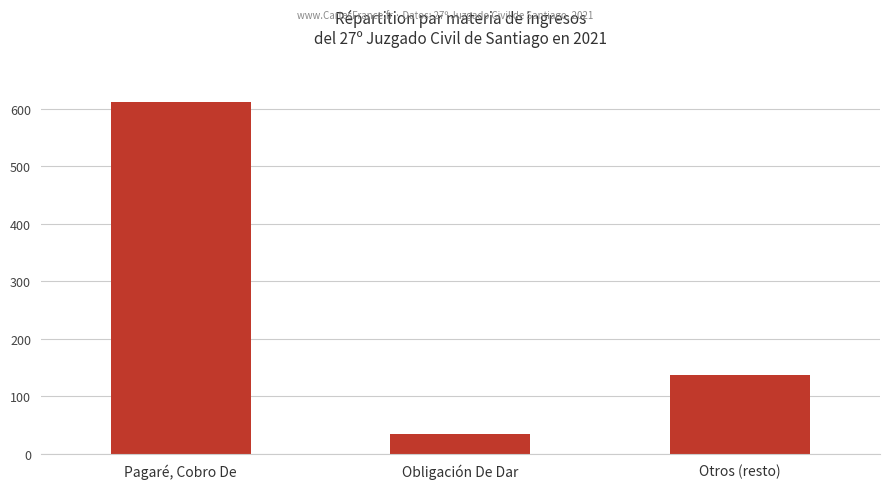

Which category has the highest value across all series?

Pagaré, Cobro De